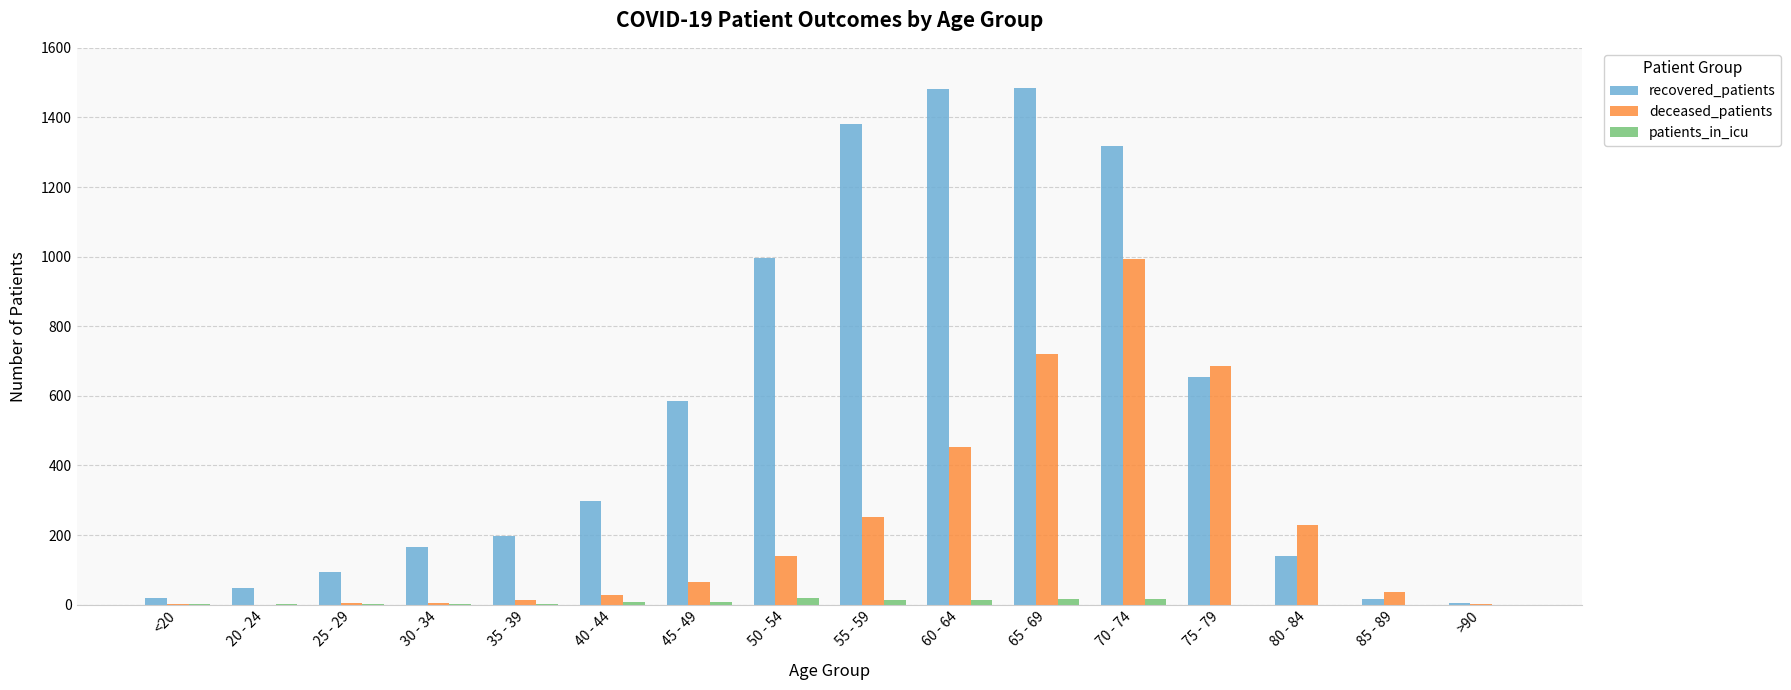

At which category is the sum across all series the highest?

70 - 74